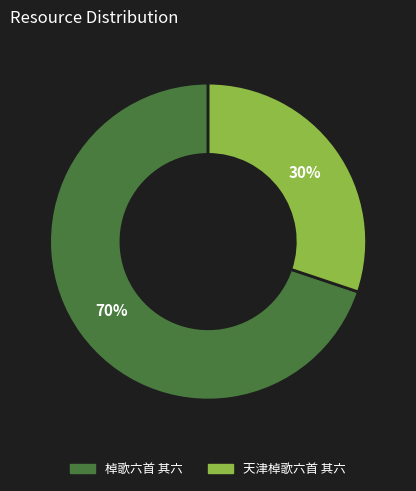

Is the sum of 天津棹歌六首 其六 and 棹歌六首 其六 greater than half?

Yes